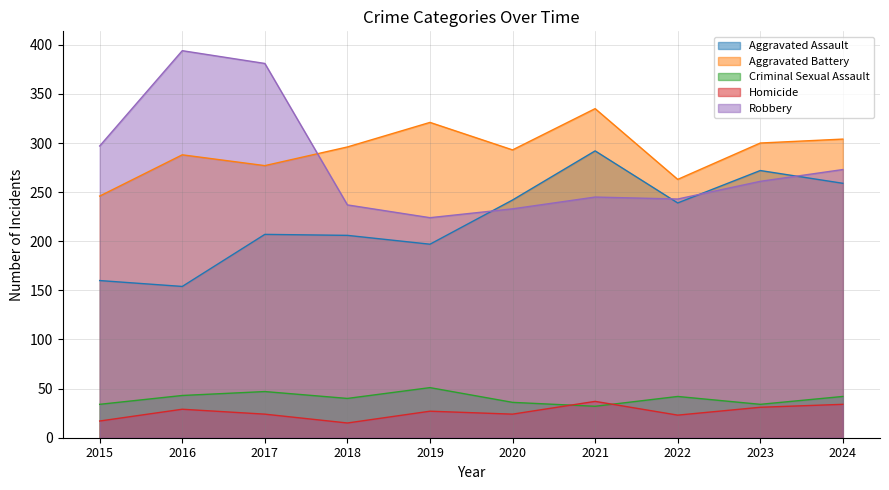

What is the difference between the Robbery values at 2018 and 2019?

13